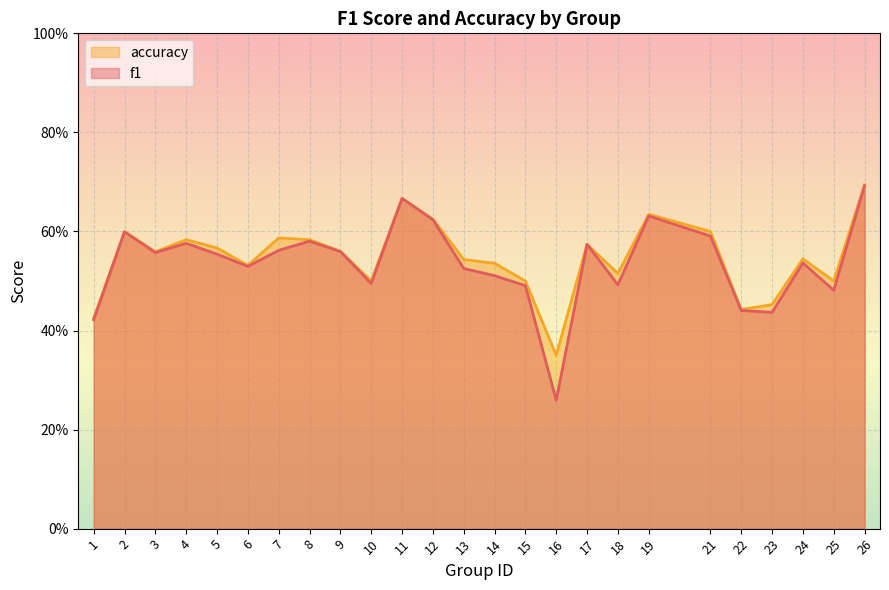

What value does the accuracy series have at 6?

0.5